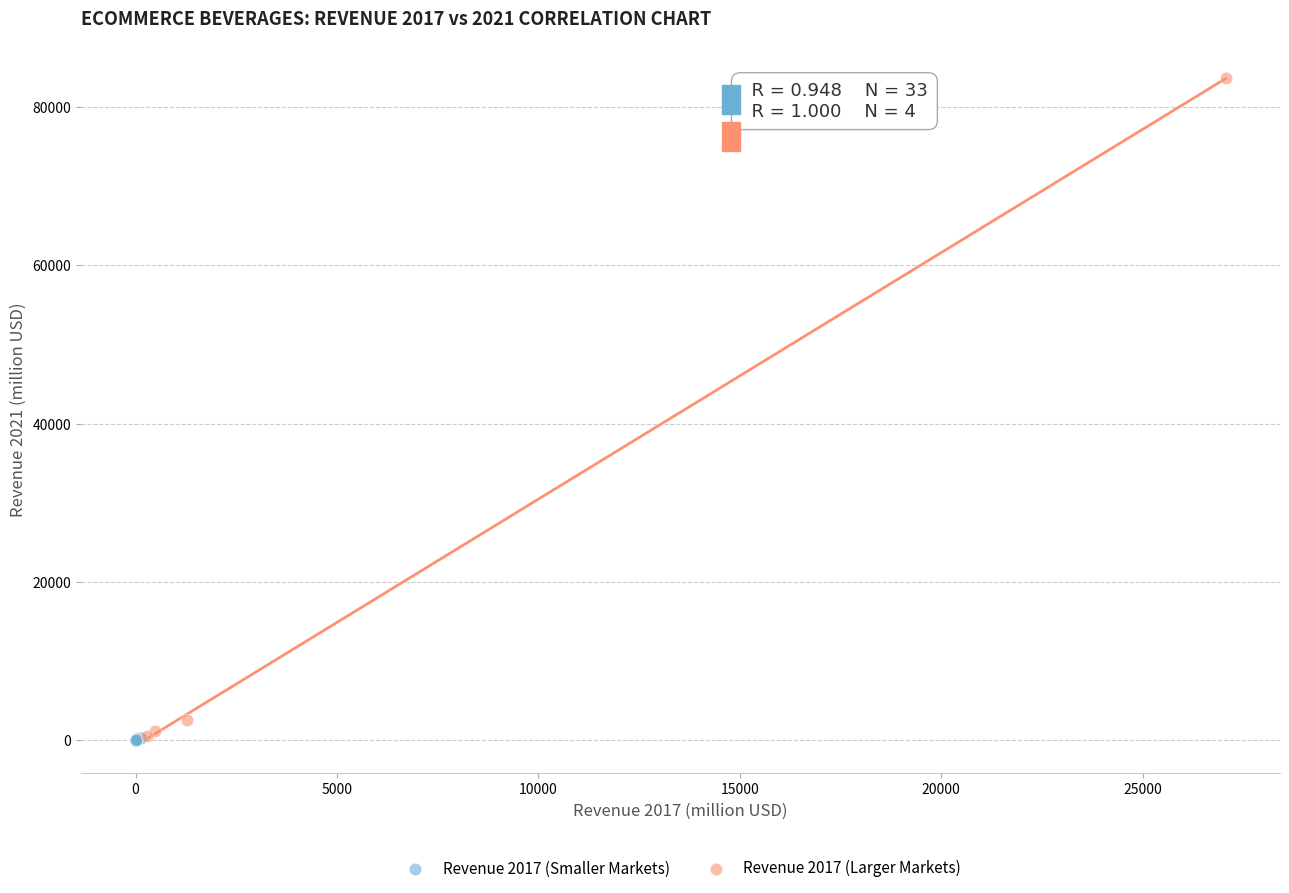

Which series contains the highest Y value?

Revenue 2017 (Larger Markets)